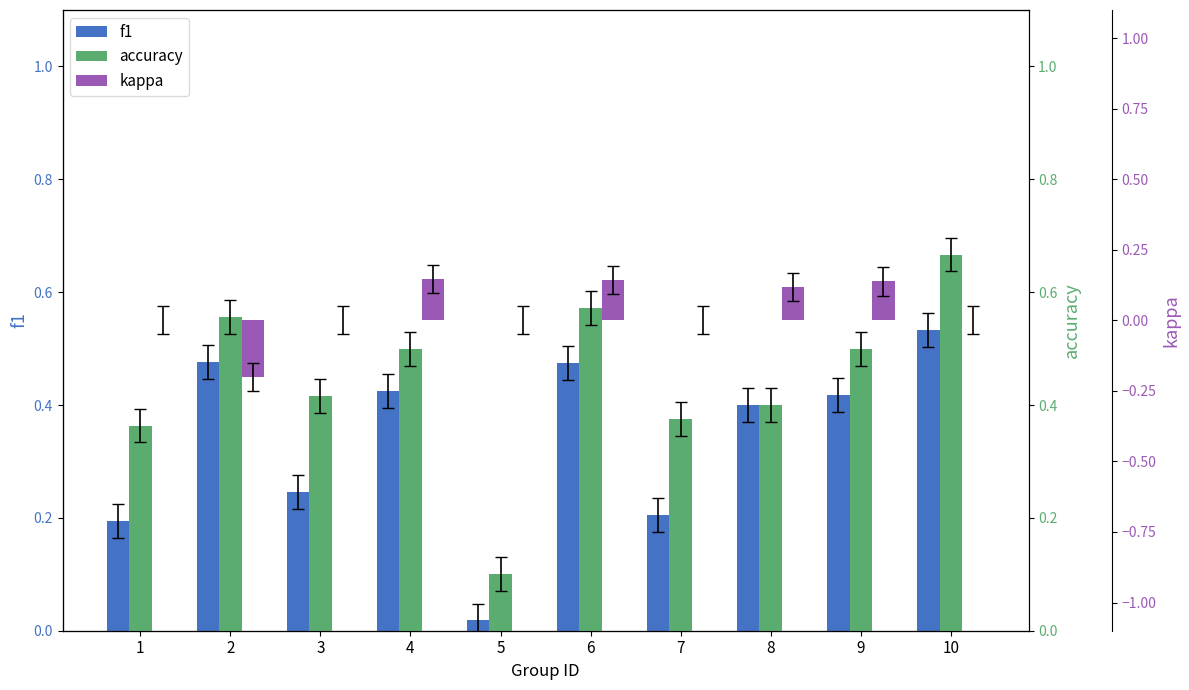

Reading left to right, list all the values displayed in this chart.

f1: 1=0.2	2=0.5	3=0.2	4=0.4	5=0.0	6=0.5	7=0.2	8=0.4	9=0.4	10=0.5
accuracy: 1=0.4	2=0.6	3=0.4	4=0.5	5=0.1	6=0.6	7=0.4	8=0.4	9=0.5	10=0.7
kappa: 1=0.0	2=-0.2	3=0.0	4=0.1	5=0.0	6=0.1	7=0.0	8=0.1	9=0.1	10=0.0